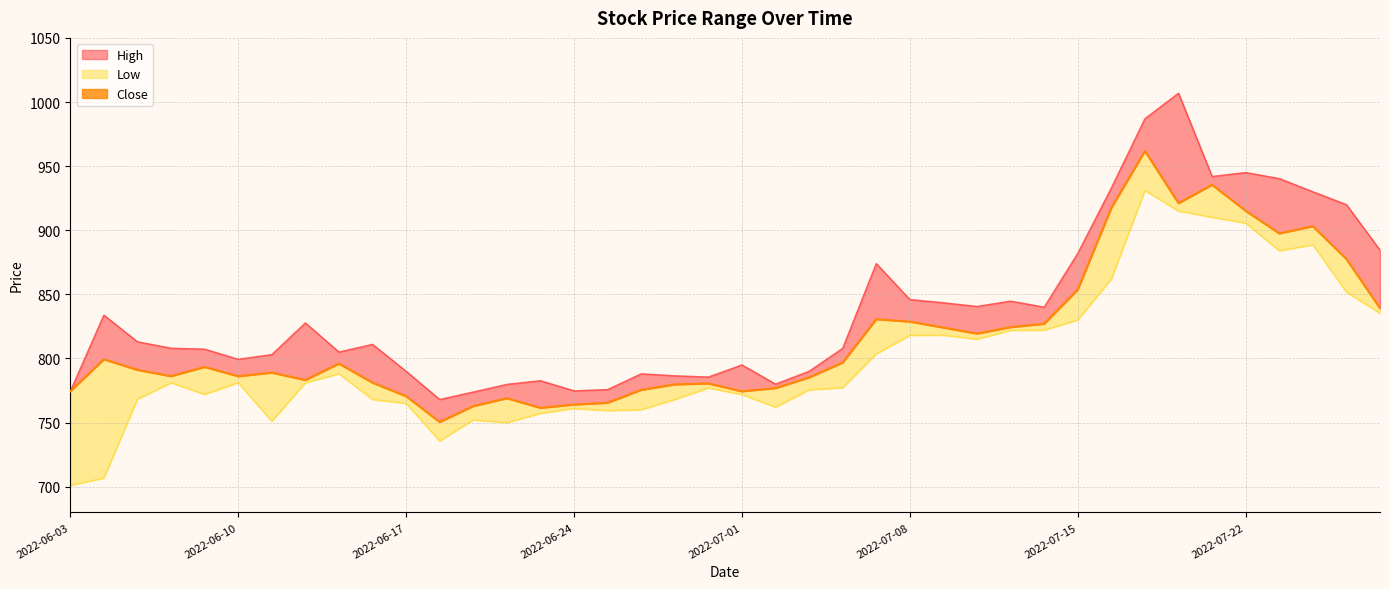

Does the chart have visible grid lines?

Yes